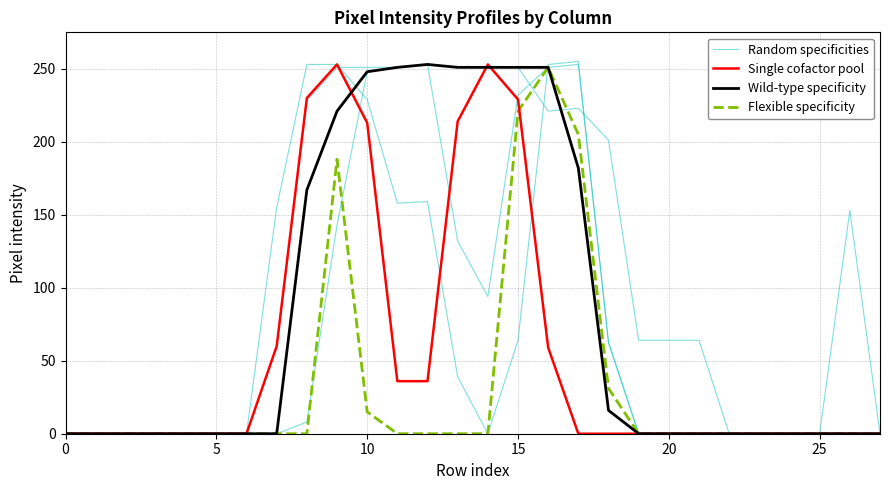

Rank the series by their maximum value, from highest to lowest.

Random specificities, Single cofactor pool, Wild-type specificity, Flexible specificity